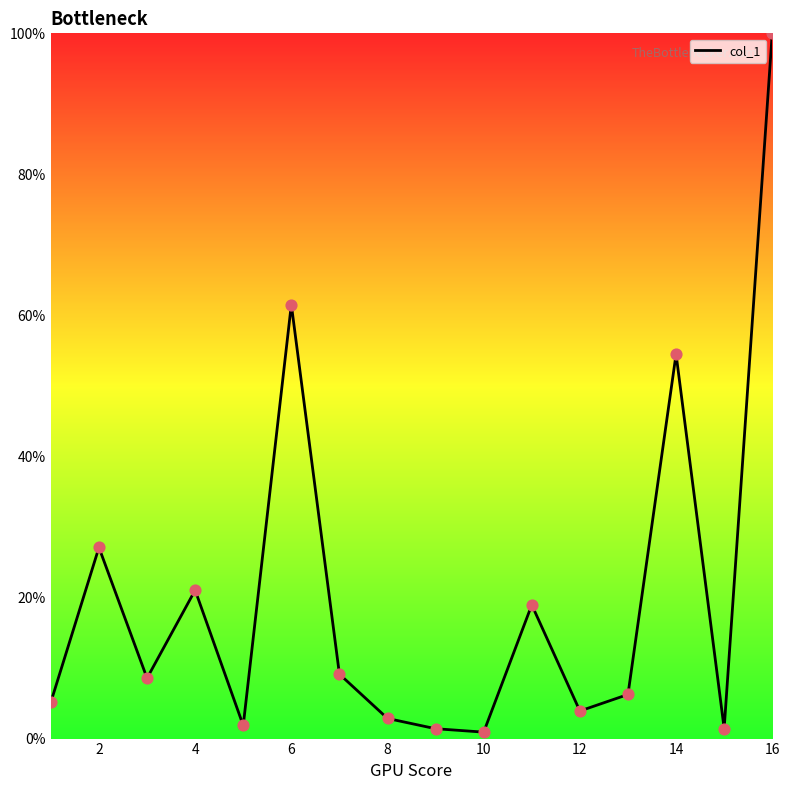

How many lines are shown in the chart?

1